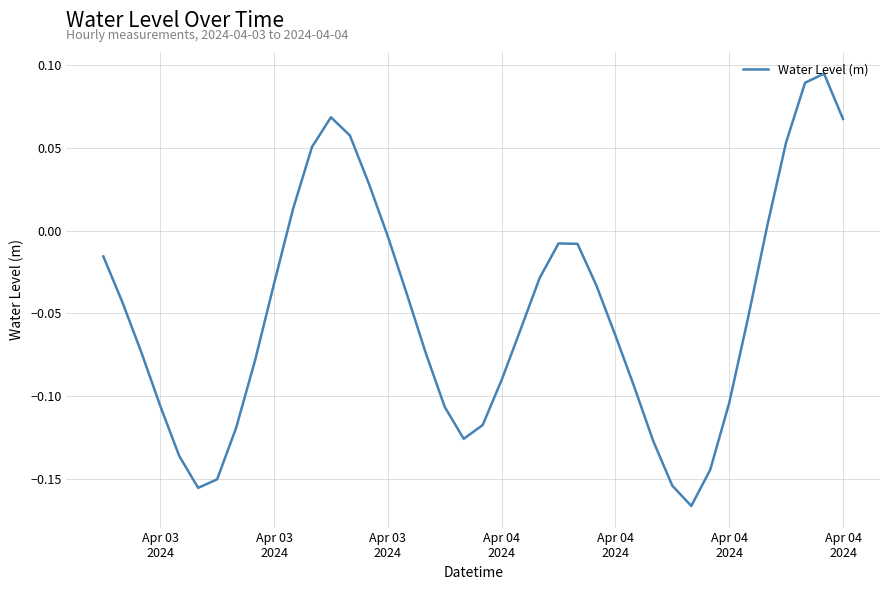

What is the sum of all values?

-2.0